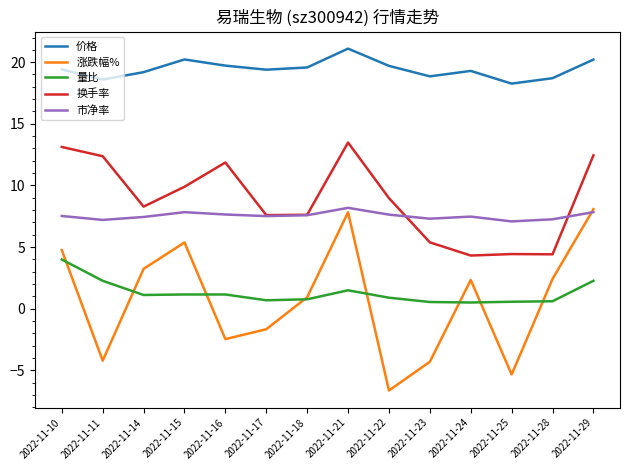

True or false: 市净率 and 量比 cross at least once.

False